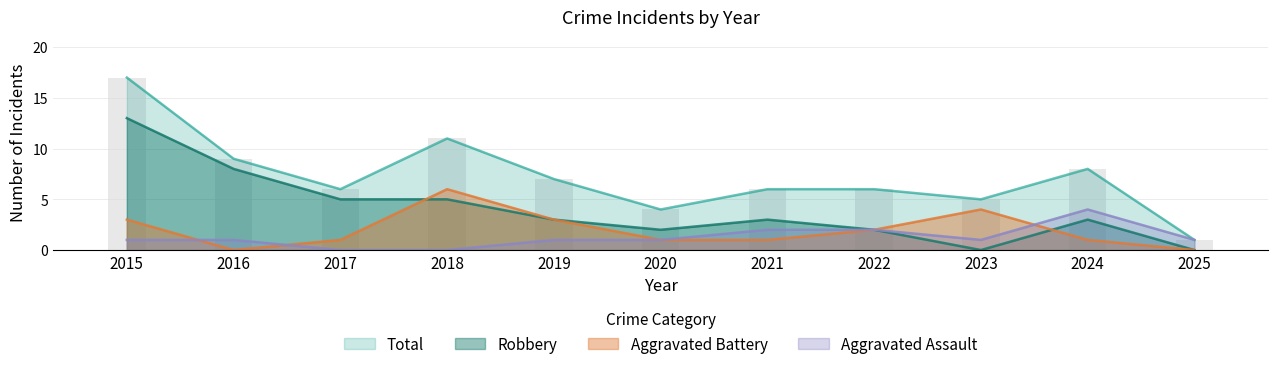

What is the value of the Robbery bar at the 3rd from the left?

5